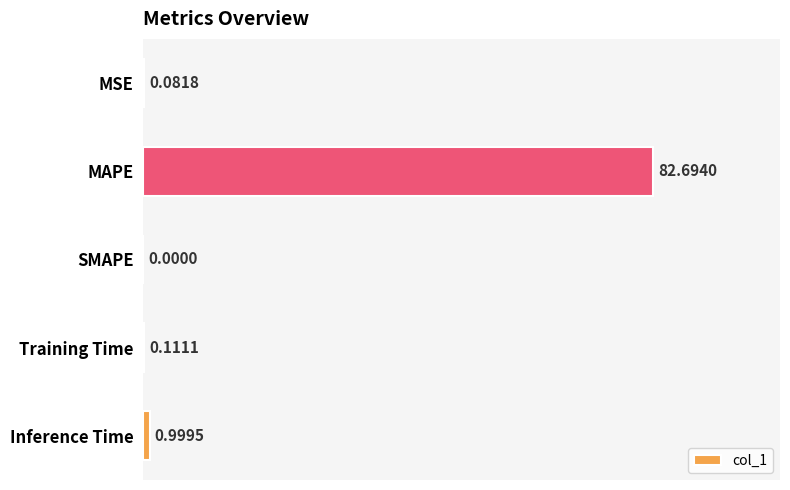

Where is the data nearest to the value 41?

Inference Time